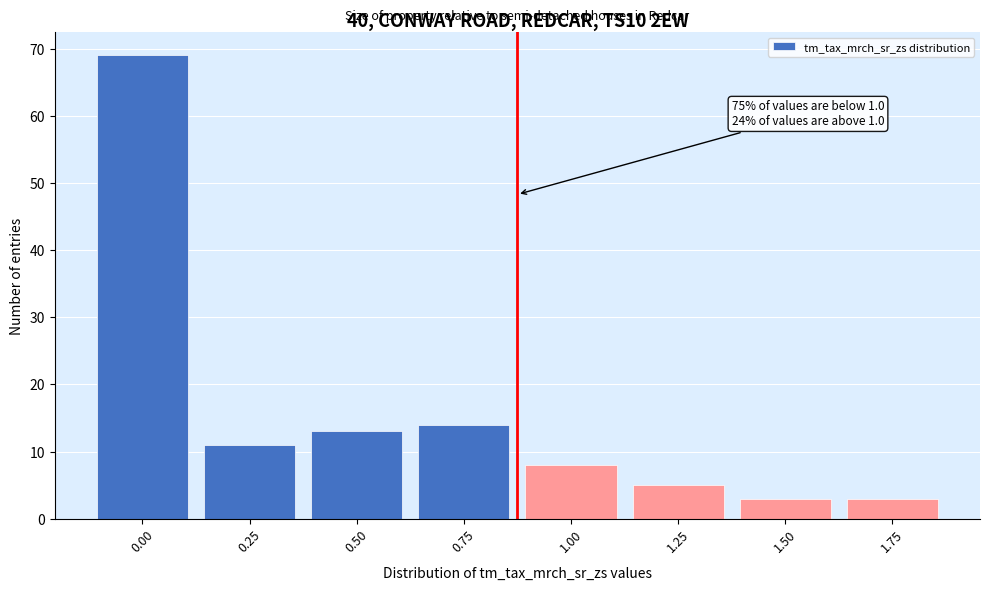

Reading left to right, what are all the values shown in this chart?

0.00=69	0.25=11	0.50=13	0.75=14	1.00=8	1.25=5	1.50=3	1.75=3